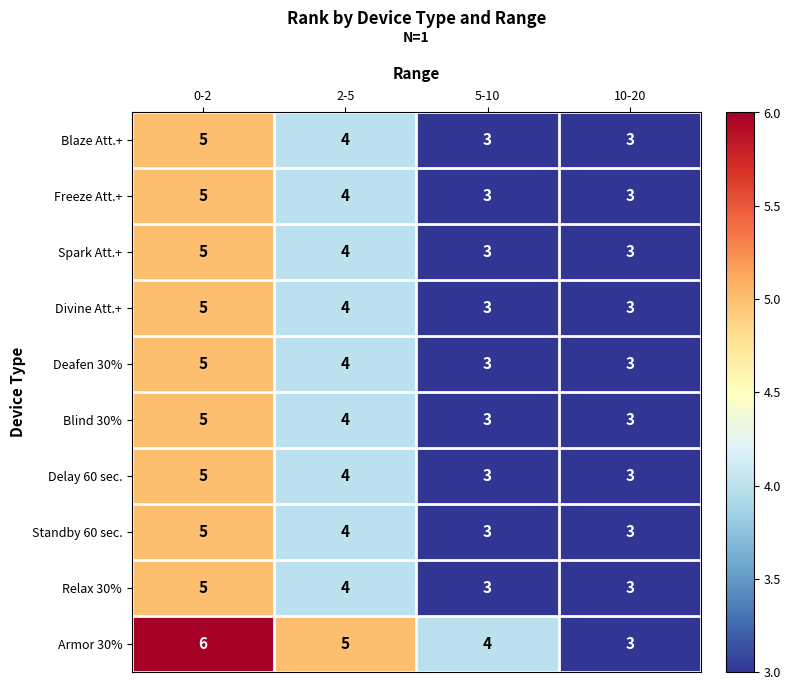

At which category is the sum across all series the highest?

0-2